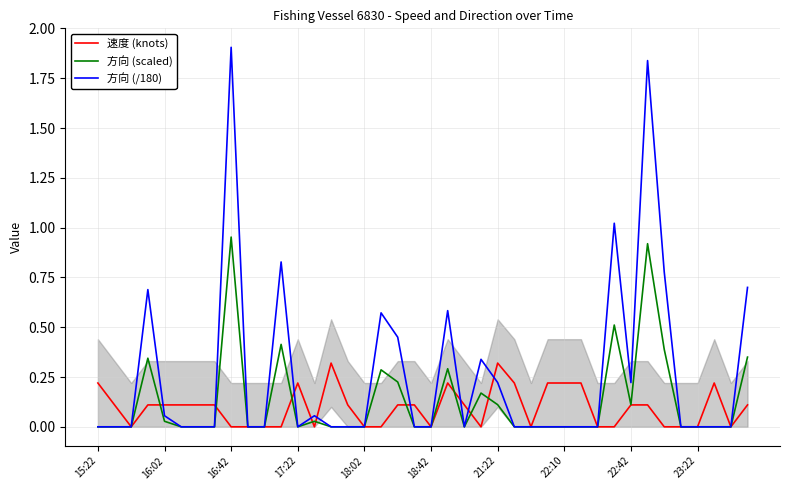

How many times do 速度 (knots) and 方向 (scaled) cross each other?

9